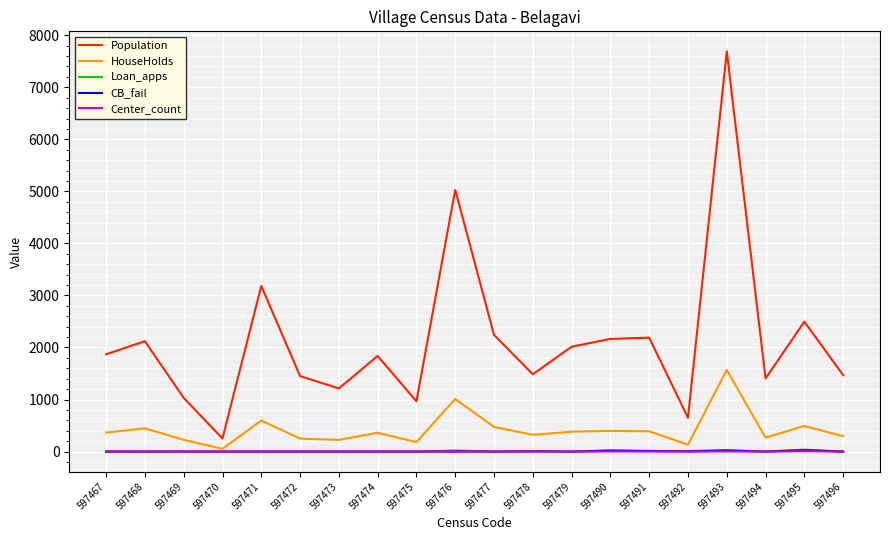

Is it true that HouseHolds equals 143 at 597477?

False